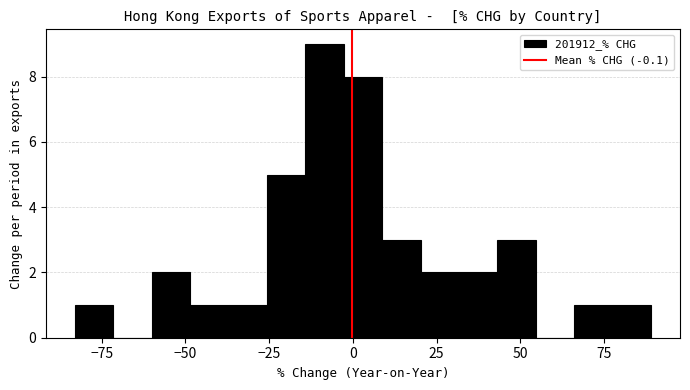

Around what value on the x-axis is the tallest bar? Give the approximate position of its centre, as read against the axis.

-10